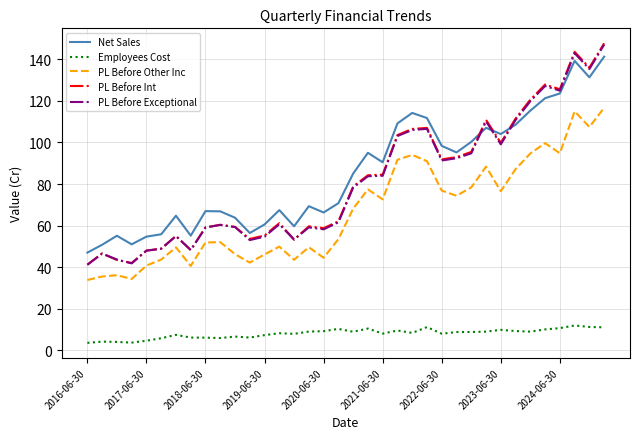

True or false: Employees Cost and PL Before Int intersect in this chart.

False